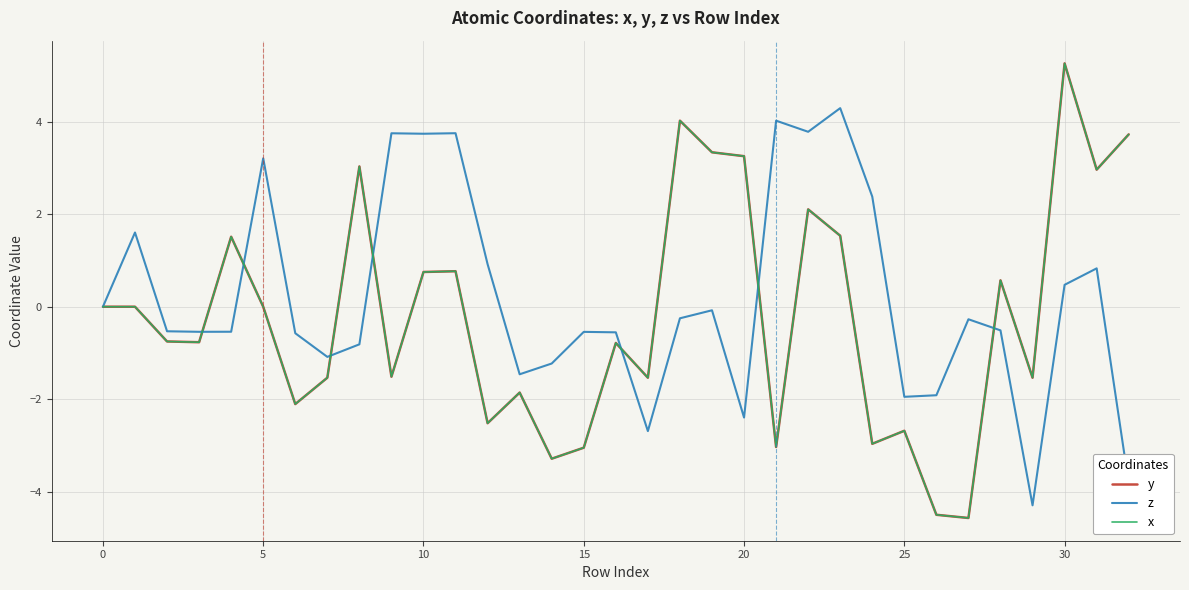

Is this an area chart (filled region under the line)?

No